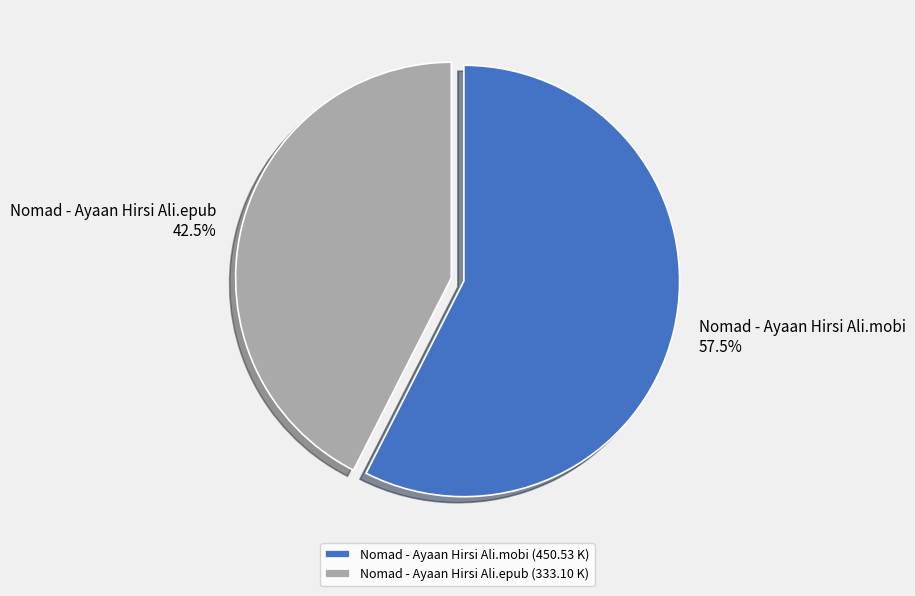

The Nomad - Ayaan Hirsi Ali.epub slice represents 30% of the pie. True or false?

False